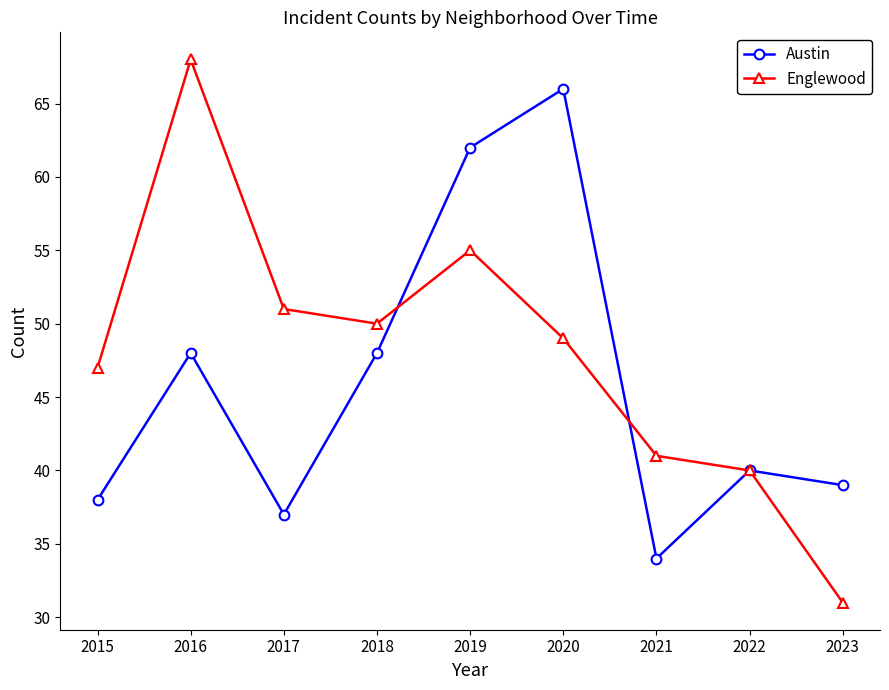

What is the sum of the Englewood values at 2017 and 2022?

91